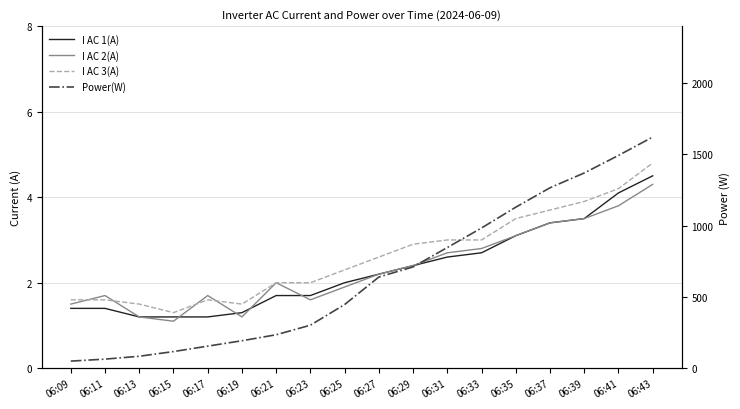

Is the value of I AC 3(A) at 06:25 greater than the value of I AC 1(A) at 06:15?

Yes